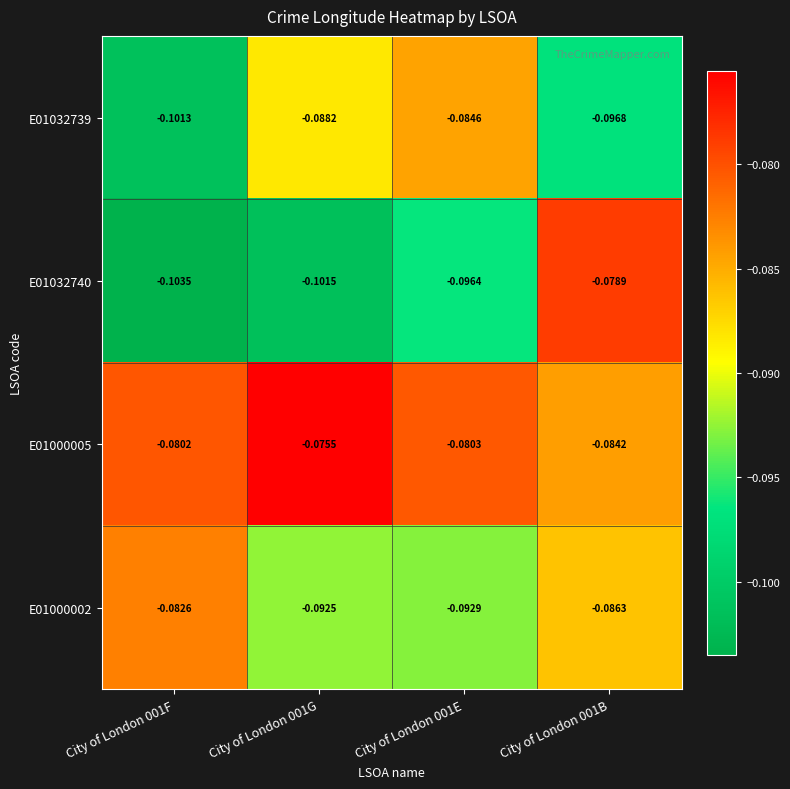

Is the value of E01032739 at City of London 001E greater than the value of E01032740 at City of London 001F?

Yes